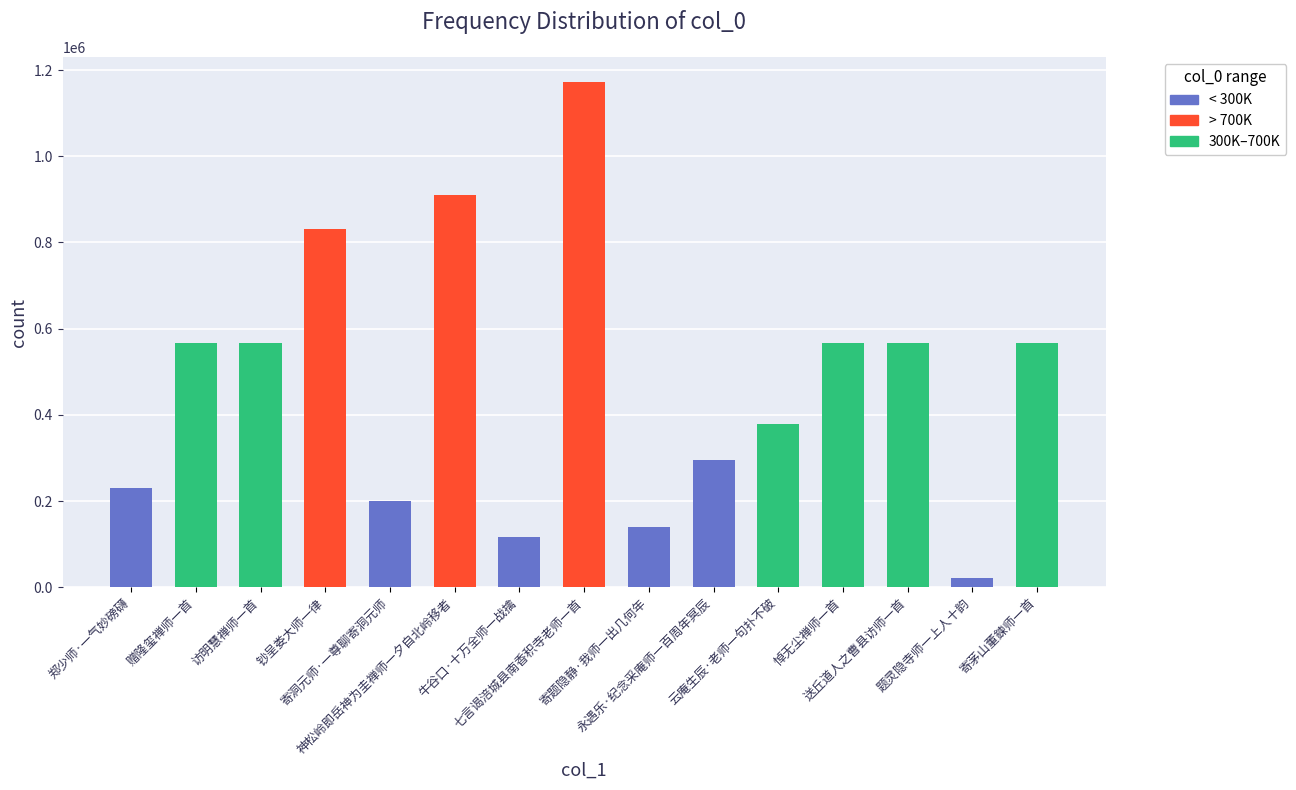

What is the maximum value shown in the chart?

1172107